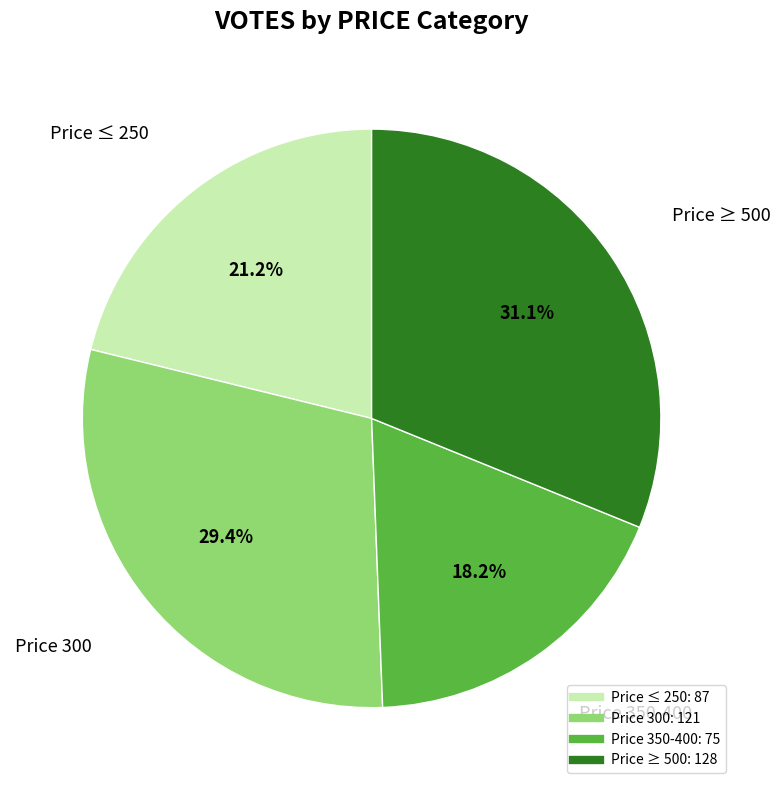

Is there any slice that represents more than half of the pie?

No